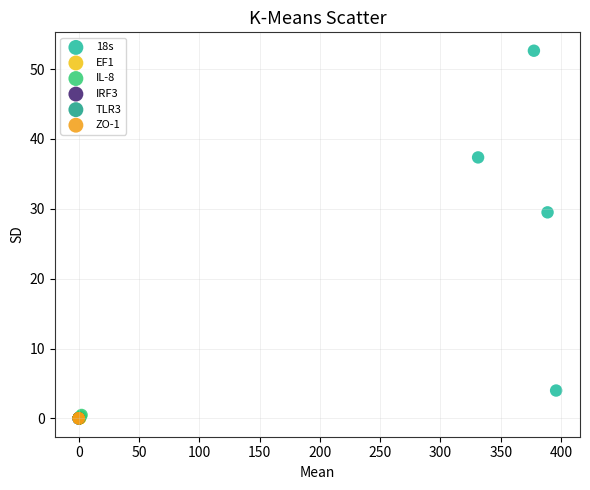

Which series contains the highest Y value?

18s